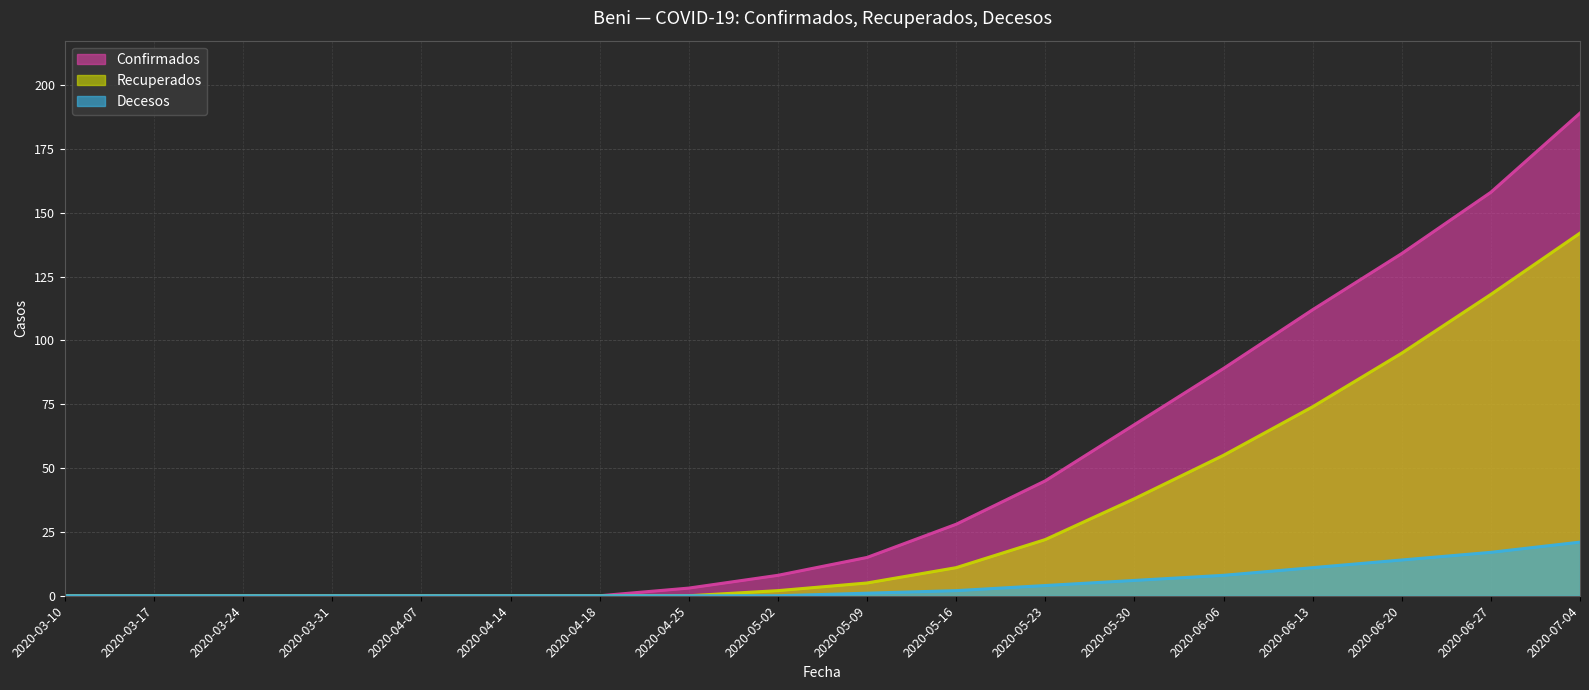

What position from the right is 2020-03-31?

15